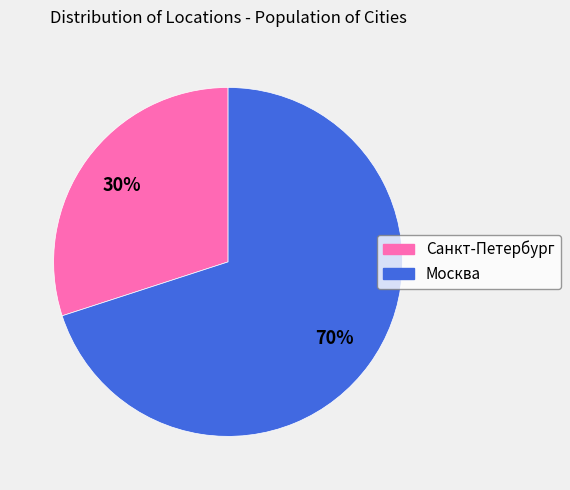

Do Санкт-Петербург and Москва together represent more than half of the pie?

Yes